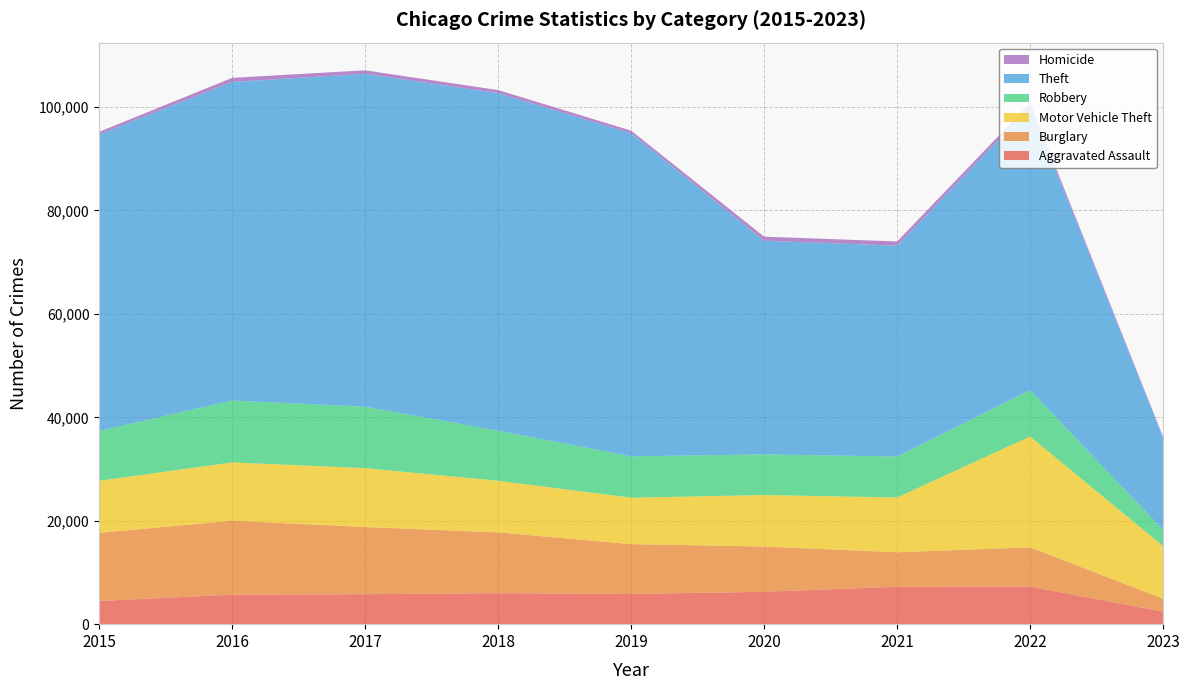

Reading right to left, what are all the values shown in this chart?

Aggravated Assault: 2434	7276	7243	6263	5841	6001	5793	5712	4480
Burglary: 2481	7593	6659	8757	9639	11746	13001	14289	13184
Motor Vehicle Theft: 10168	21438	10598	9956	8977	9985	11380	11286	10068
Robbery: 3121	8968	7918	7855	7994	9680	11880	11960	9638
Theft: 17835	54768	40791	41317	62491	65286	64381	61619	57350
Homicide: 179	716	804	787	498	589	672	786	496